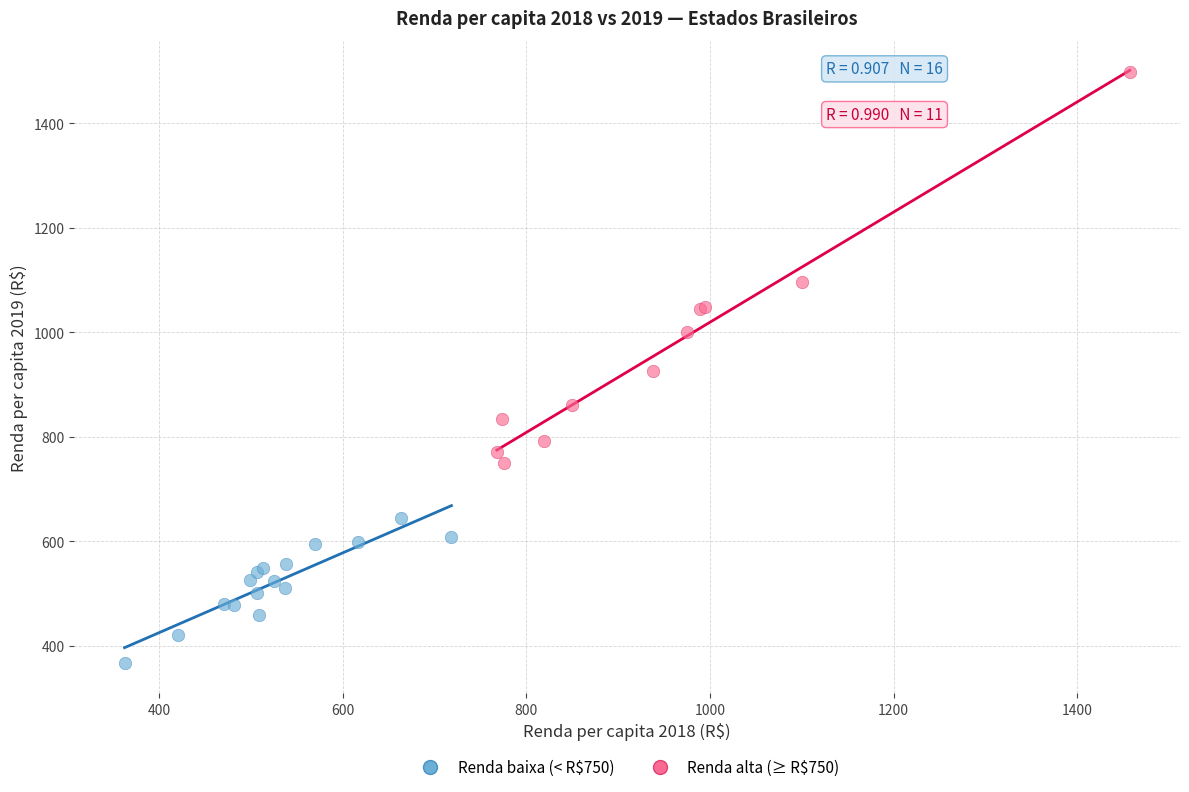

Which series contains the highest Y value?

Renda alta (≥ R$750)